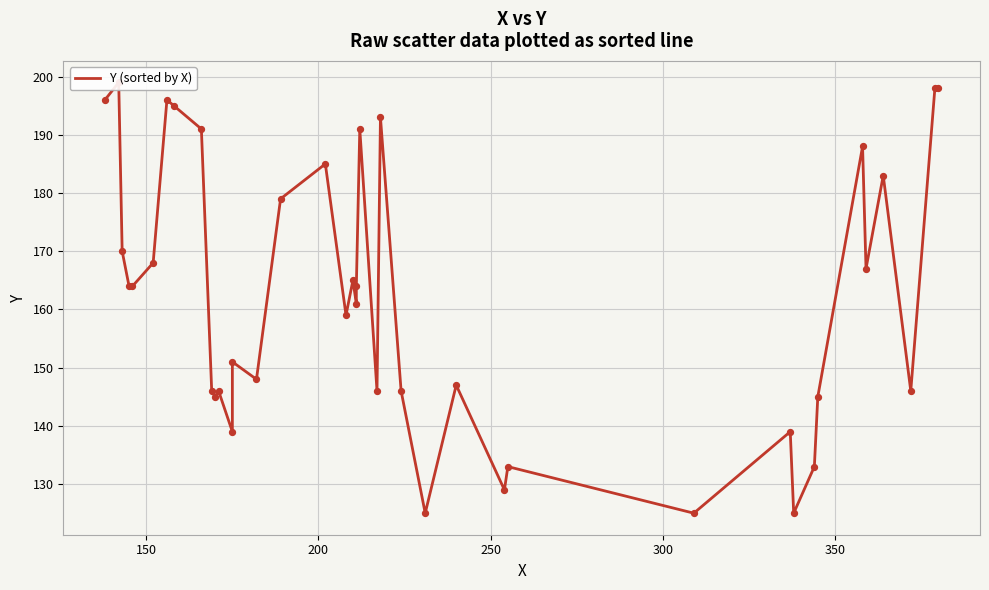

What is the change in value from 150 to 300?

-35